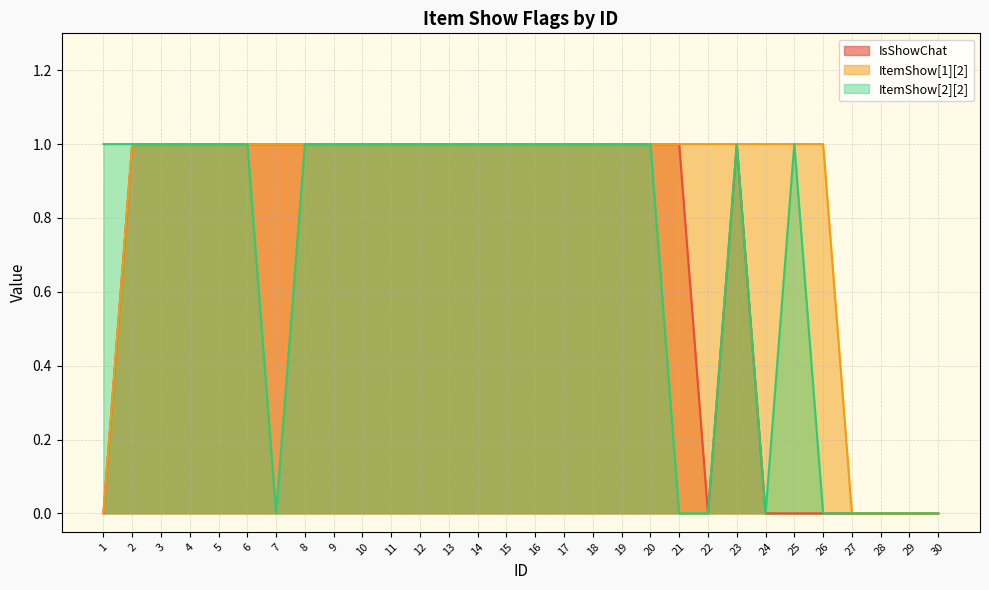

Reading right to left, extract all data points from this chart.

IsShowChat: 30=0	29=0	28=0	27=0	26=0	25=0	24=0	23=1	22=0	21=1	20=1	19=1	18=1	17=1	16=1	15=1	14=1	13=1	12=1	11=1	10=1	9=1	8=1	7=1	6=1	5=1	4=1	3=1	2=1	1=0
ItemShow[1][2]: 30=0	29=0	28=0	27=0	26=1	25=1	24=1	23=1	22=1	21=1	20=1	19=1	18=1	17=1	16=1	15=1	14=1	13=1	12=1	11=1	10=1	9=1	8=1	7=1	6=1	5=1	4=1	3=1	2=1	1=0
ItemShow[2][2]: 30=0	29=0	28=0	27=0	26=0	25=1	24=0	23=1	22=0	21=0	20=1	19=1	18=1	17=1	16=1	15=1	14=1	13=1	12=1	11=1	10=1	9=1	8=1	7=0	6=1	5=1	4=1	3=1	2=1	1=1